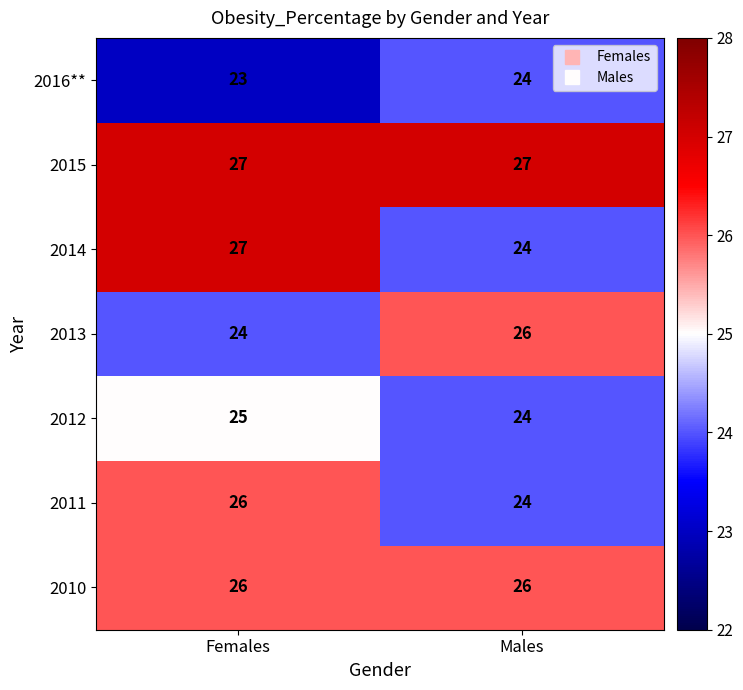

What is the average value of the 2011 series?

25